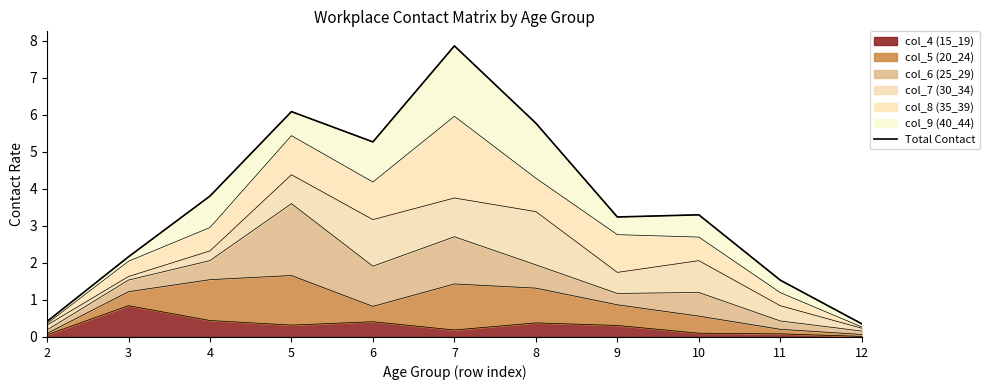

List the labels in order of value, smallest first.

12, 2, 11, 3, 9, 10, 4, 6, 8, 5, 7